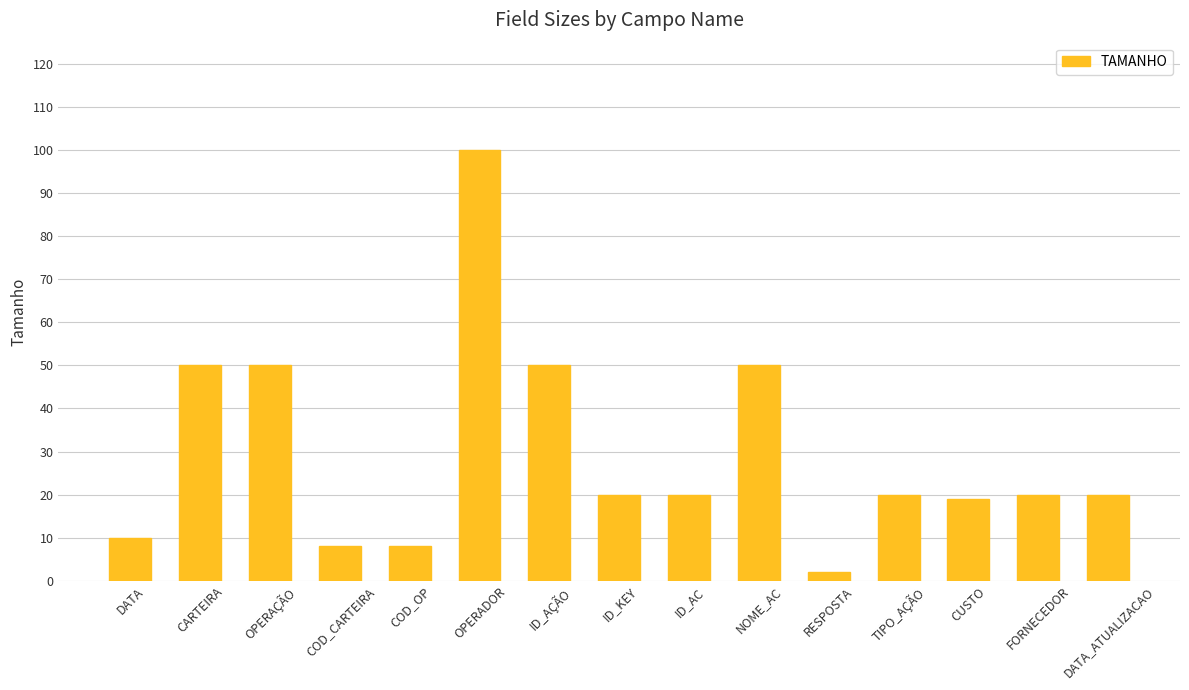

The value at ID_AC is 11. True or false?

False